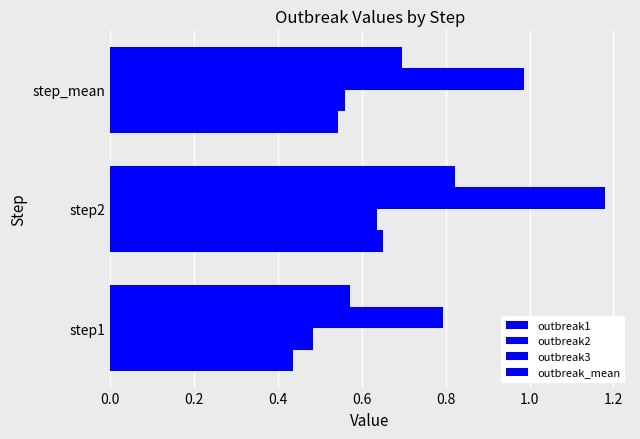

How many series are shown in this chart?

4